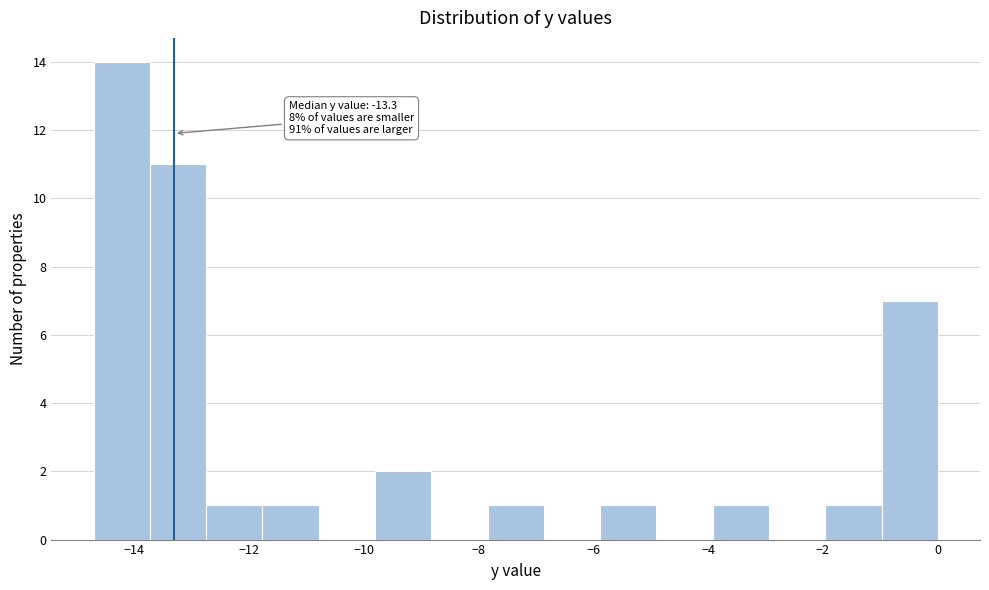

Over which range of the x-axis is the bar tallest?

-14.70 to -13.72